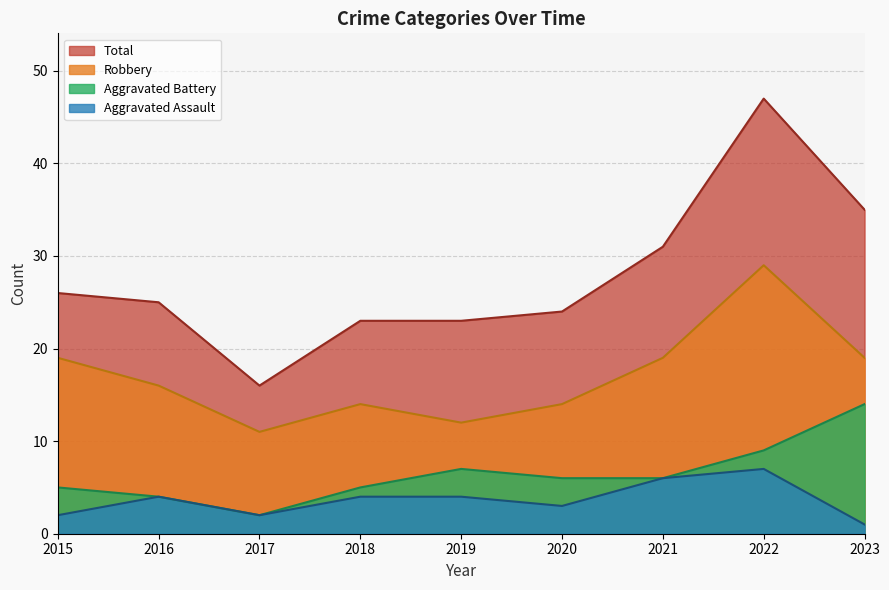

What value does the Robbery series have at 2016, to the nearest 10?

20